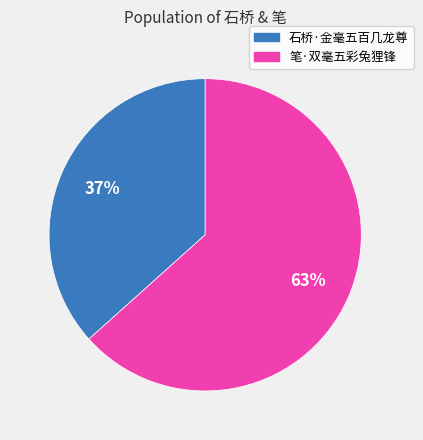

Does any single category account for the majority?

Yes